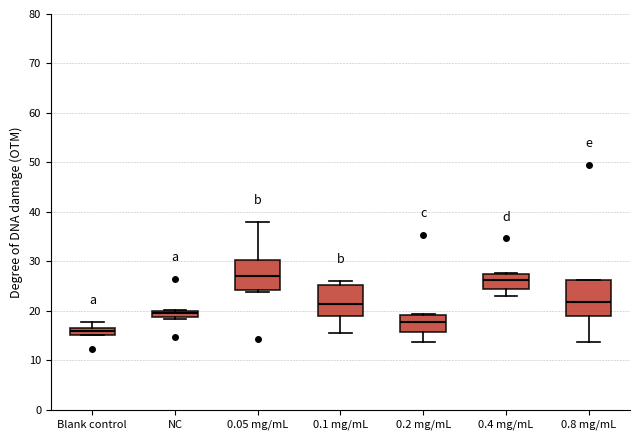

Where does the lower whisker of the box for 0.4 mg/mL end on the y-axis? The values are not printed on the chart, so give them approximately, as read against the axis.

23